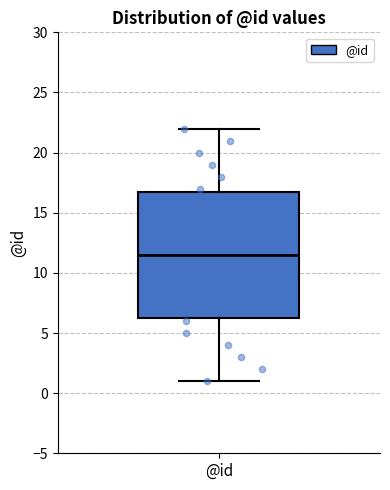

Where does the upper whisker of the box for @id end on the y-axis? The values are not printed on the chart, so give them approximately, as read against the axis.

22.0